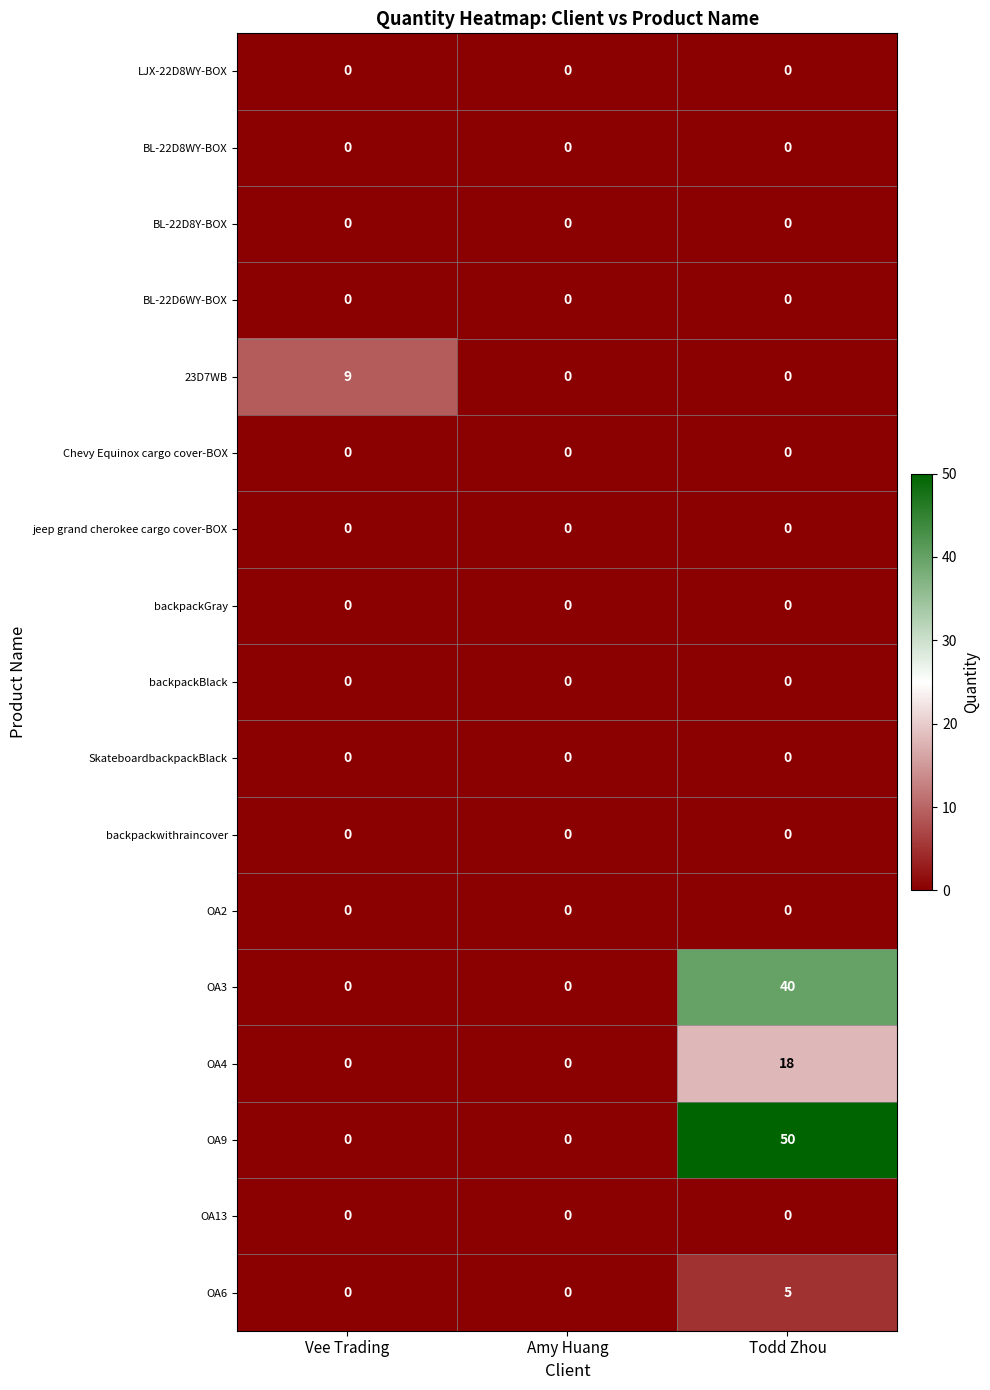

What is the sum of all OA9 values?

50